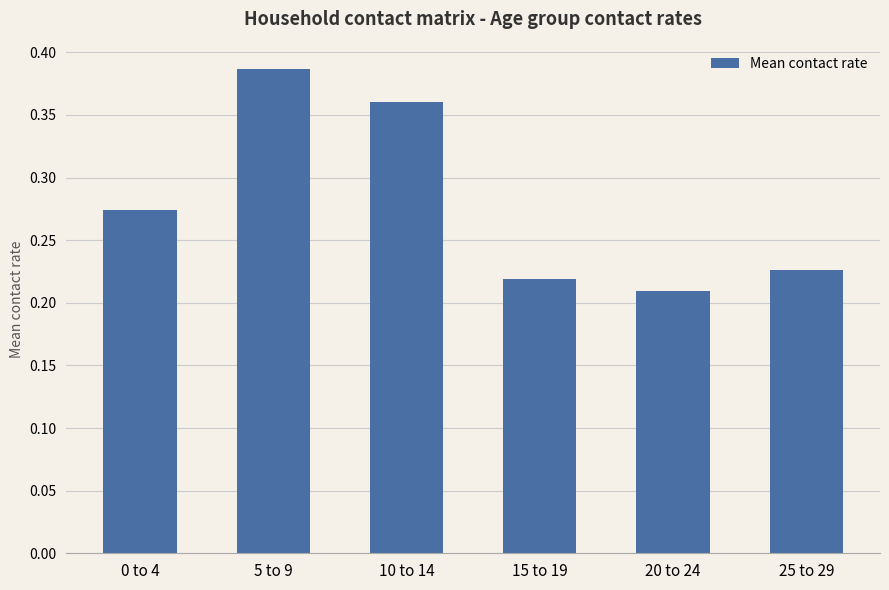

At which label is the value closest to 0?

20 to 24